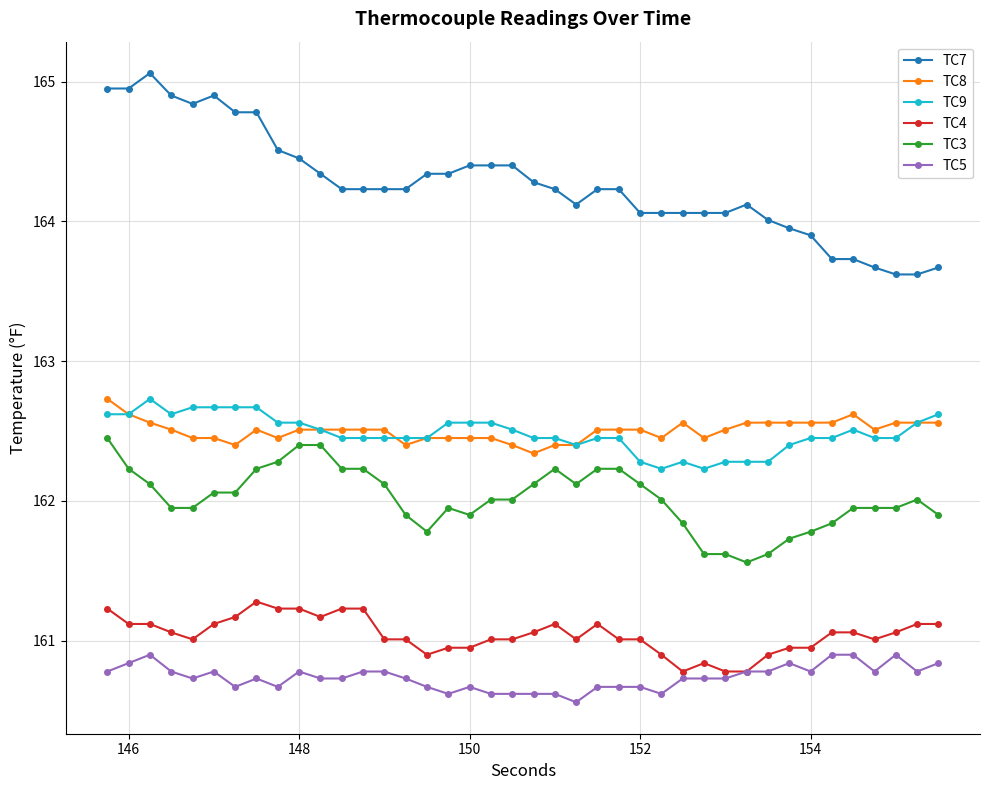

How many lines are shown in the chart?

6